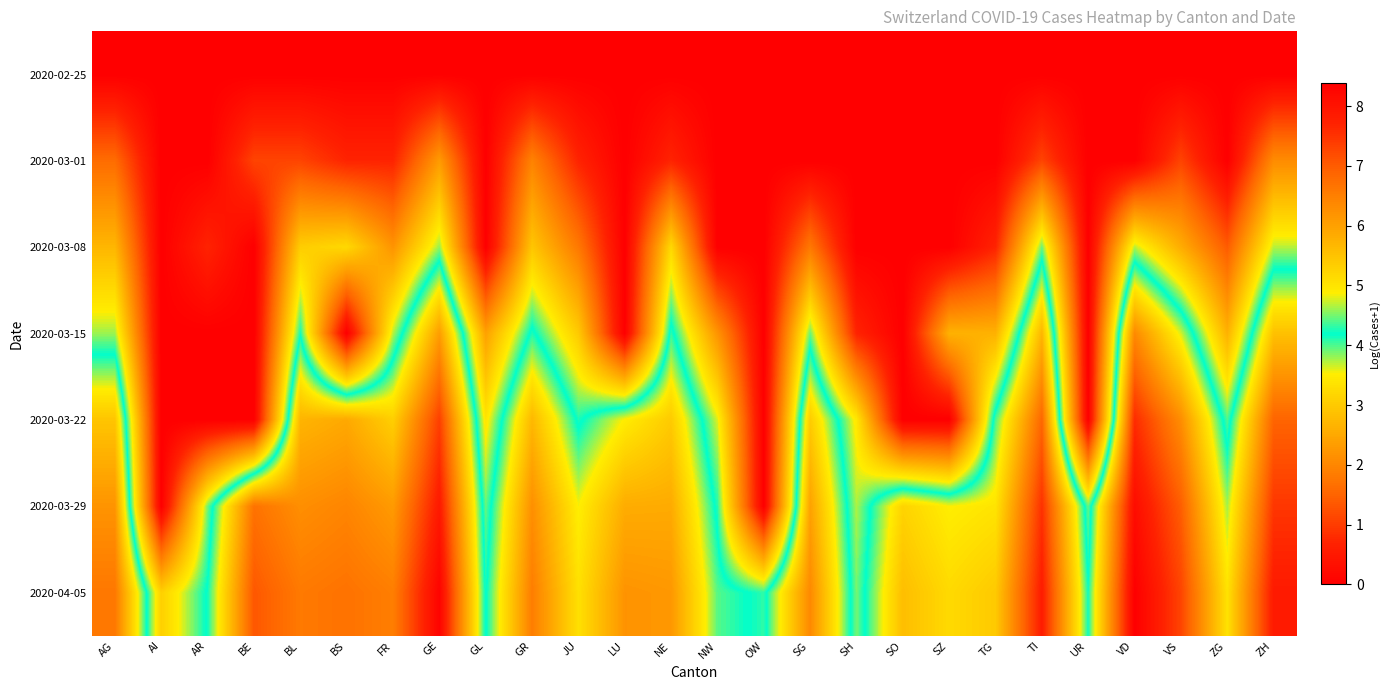

What is the total value across all series at NW?

14.3